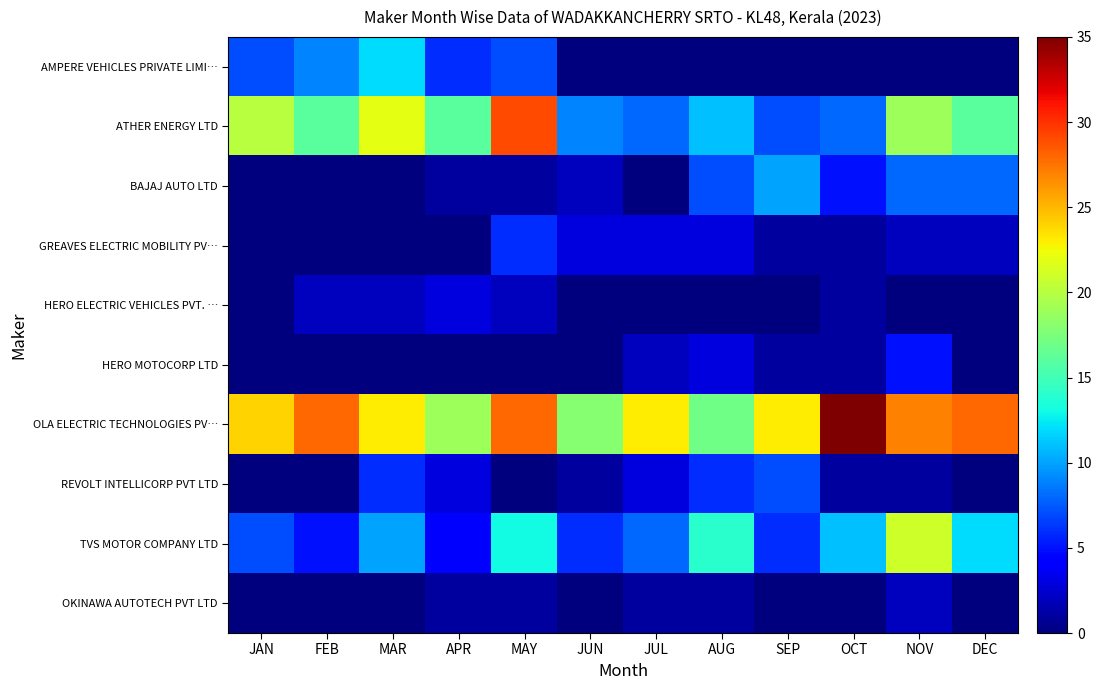

What is the maximum value shown in the chart?

35